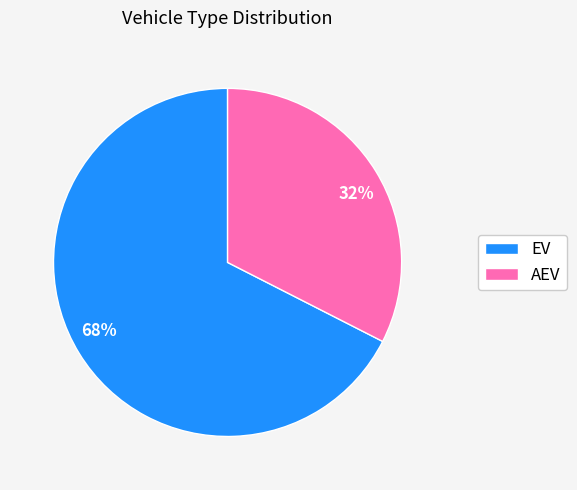

Between EV and AEV, which is larger?

EV